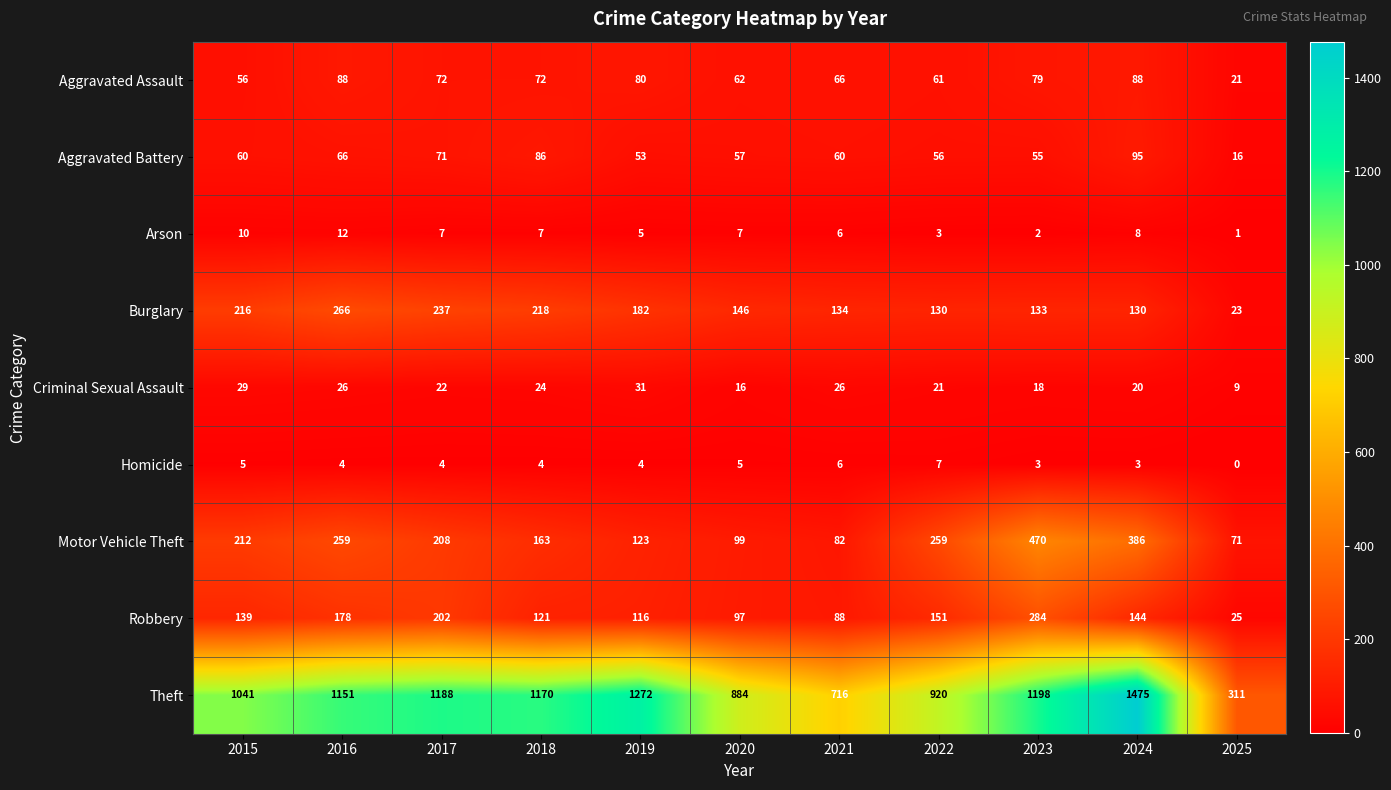

At how many categories does at least one series exceed 420?

10